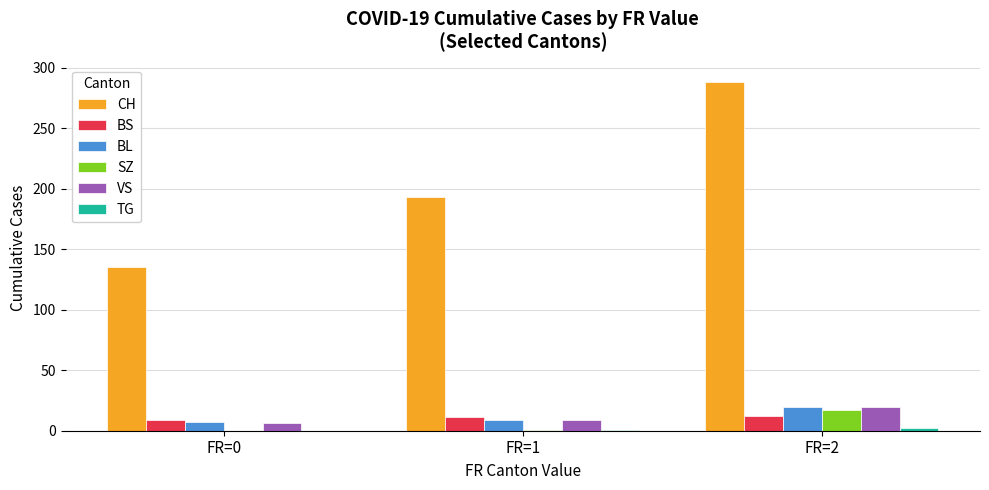

The BS series shows 9 at FR=0. True or false?

True